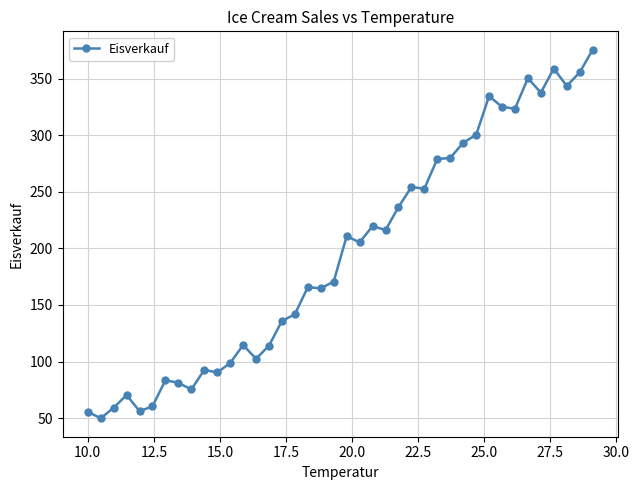

What is the maximum value shown in the chart?

375.6